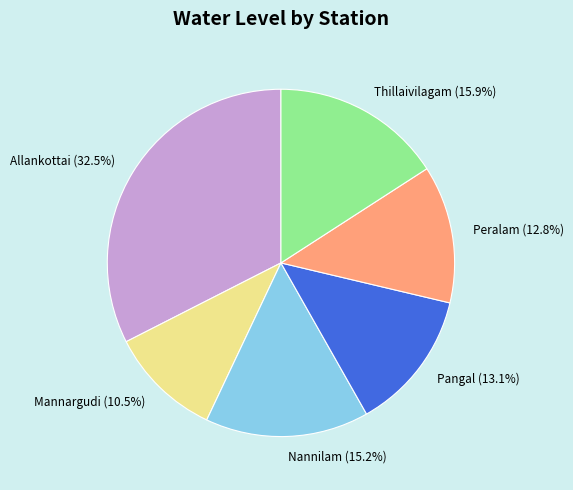

Between Peralam and Thillaivilagam, which is larger?

Thillaivilagam